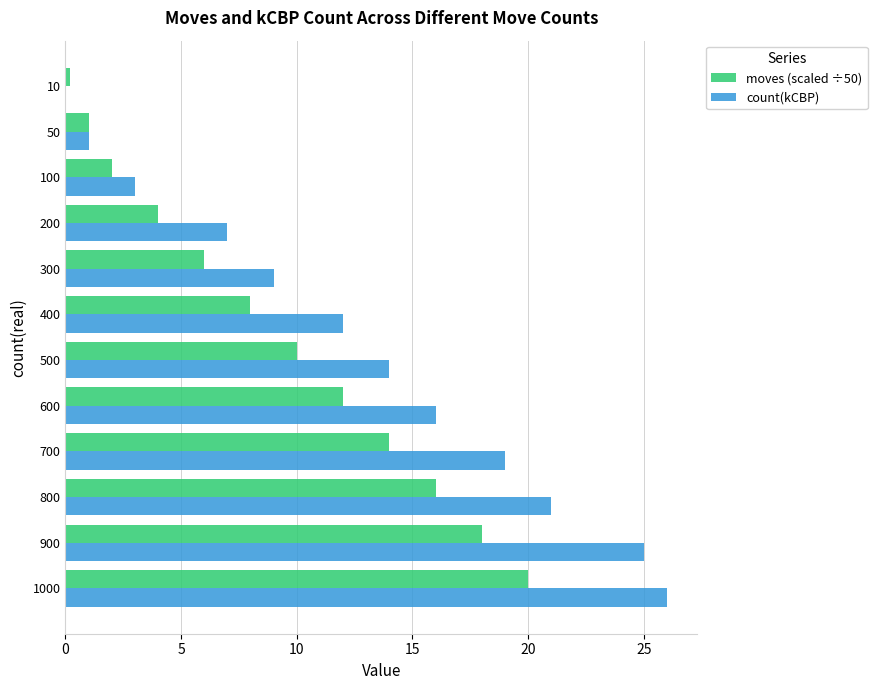

What is the total value across all series at 600?

28.0